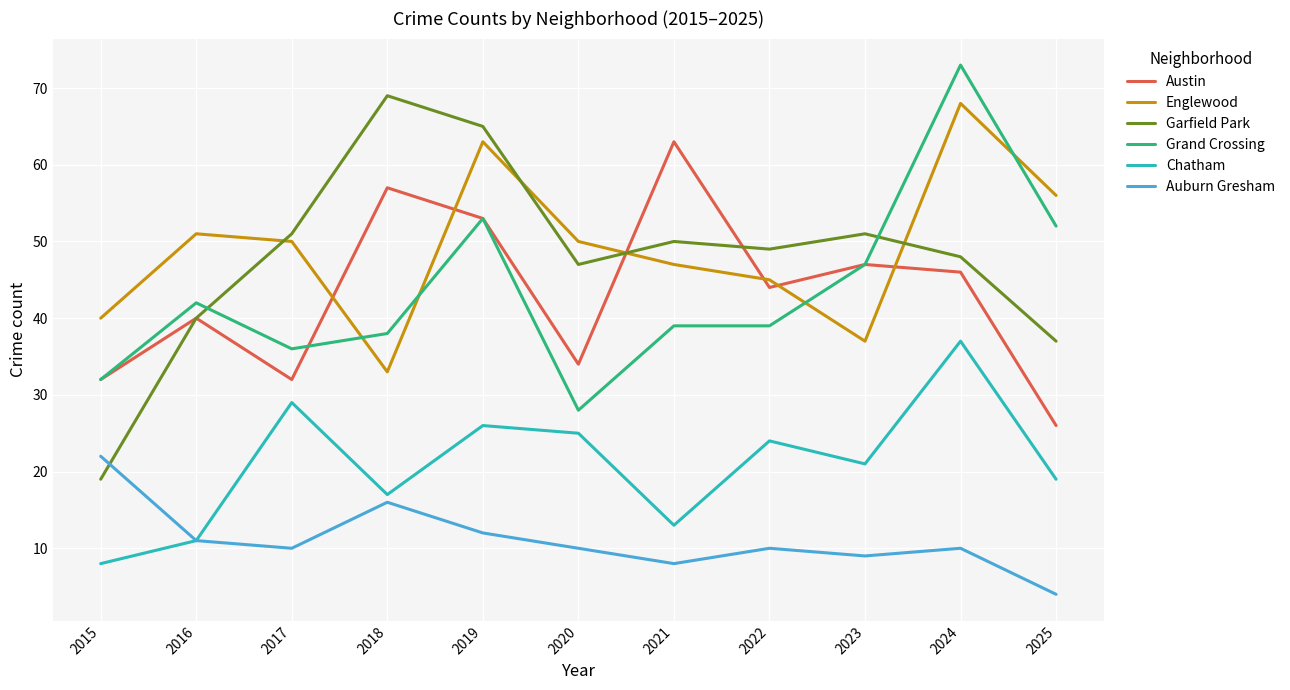

The Auburn Gresham series shows 10 at 2022. True or false?

True